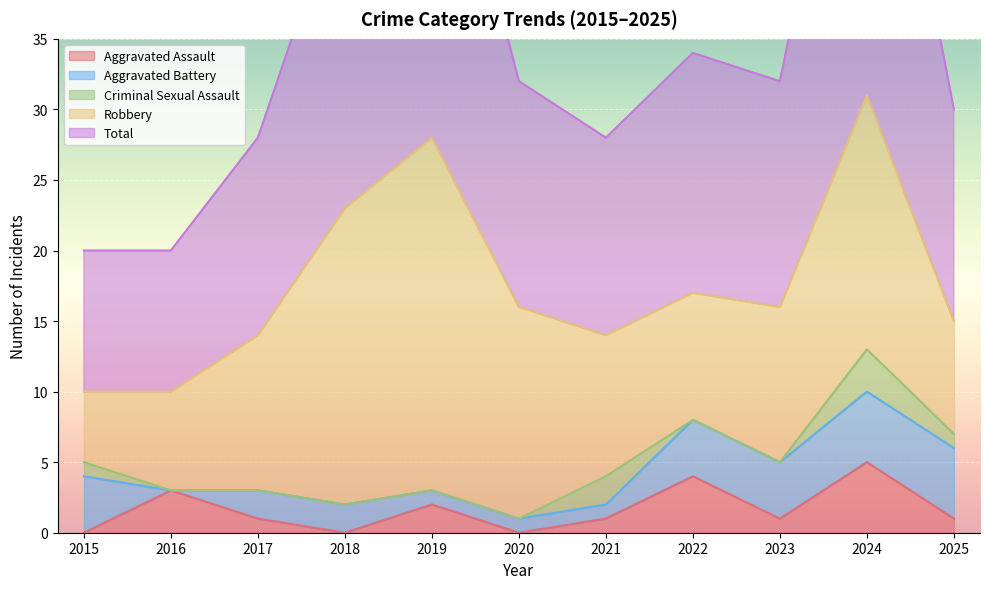

Which series has the widest spread of values?

Total